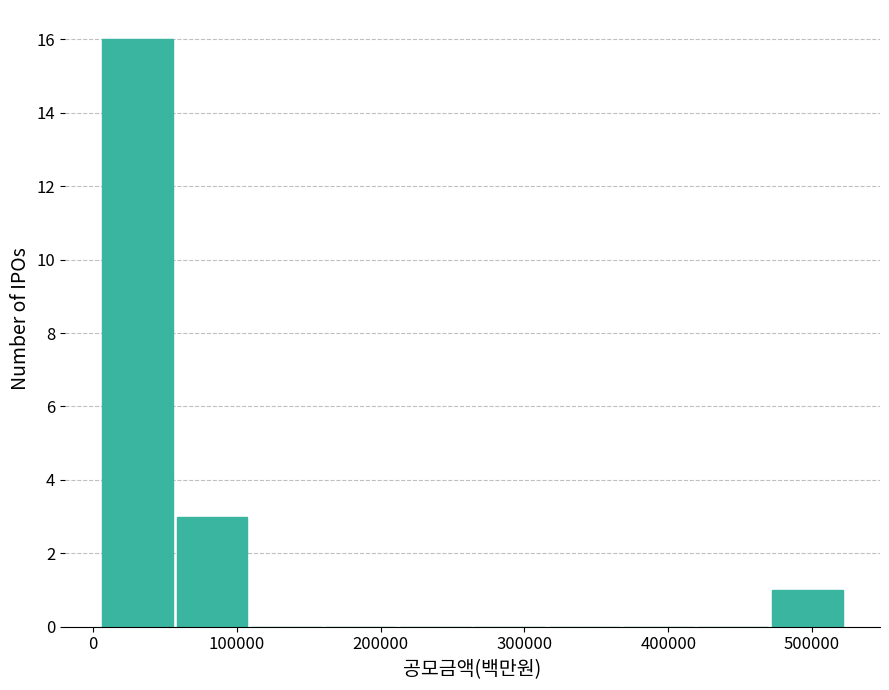

Reading left to right, transcribe this chart: for each bar, give the range it covers on the x-axis and its height. Neither the bar edges nor the heights are printed on the chart, so give them approximately, as read against the axes.

10000 to 60000: 16
60000 to 110000: 3
110000 to 160000: 0
160000 to 210000: 0
210000 to 270000: 0
270000 to 320000: 0
320000 to 370000: 0
370000 to 420000: 0
420000 to 470000: 0
470000 to 520000: 1